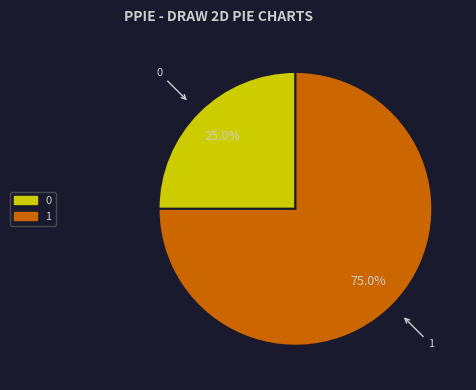

How many slices are in this pie chart?

2